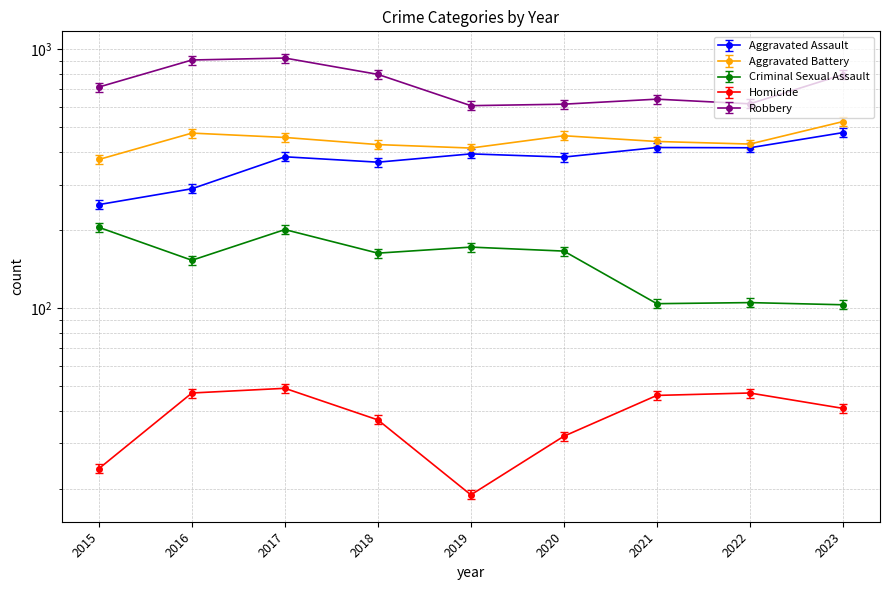

True or false: Homicide has more than 1 interior local peaks.

True